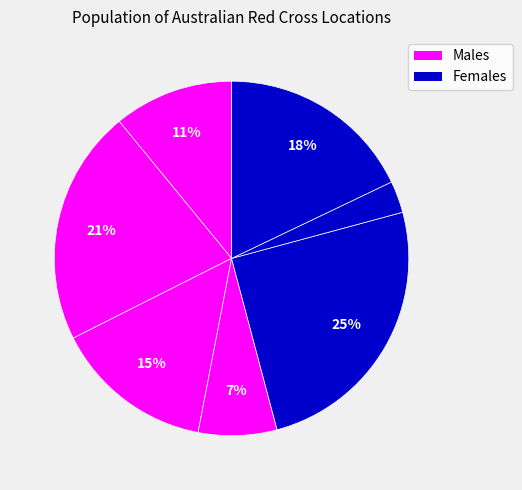

How many slices are in this pie chart?

7